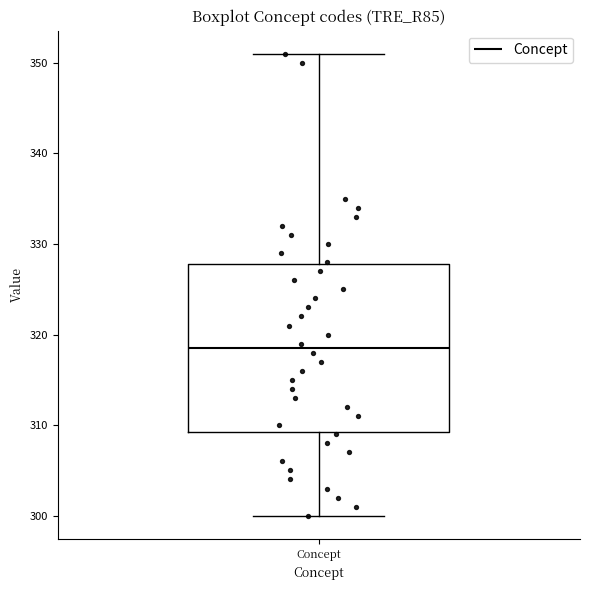

Read this box plot against the y-axis: the position of the median line, the range covered by the box, and the ends of both whiskers. The values are not printed on the chart, so give them approximately, as read against the axis.

median 319, box 309 to 328, whiskers 300 to 351